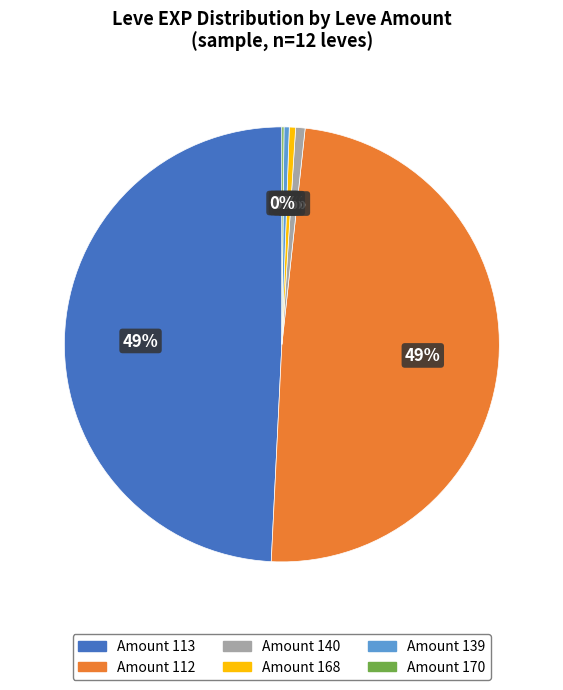

Is there a majority slice in this chart?

No